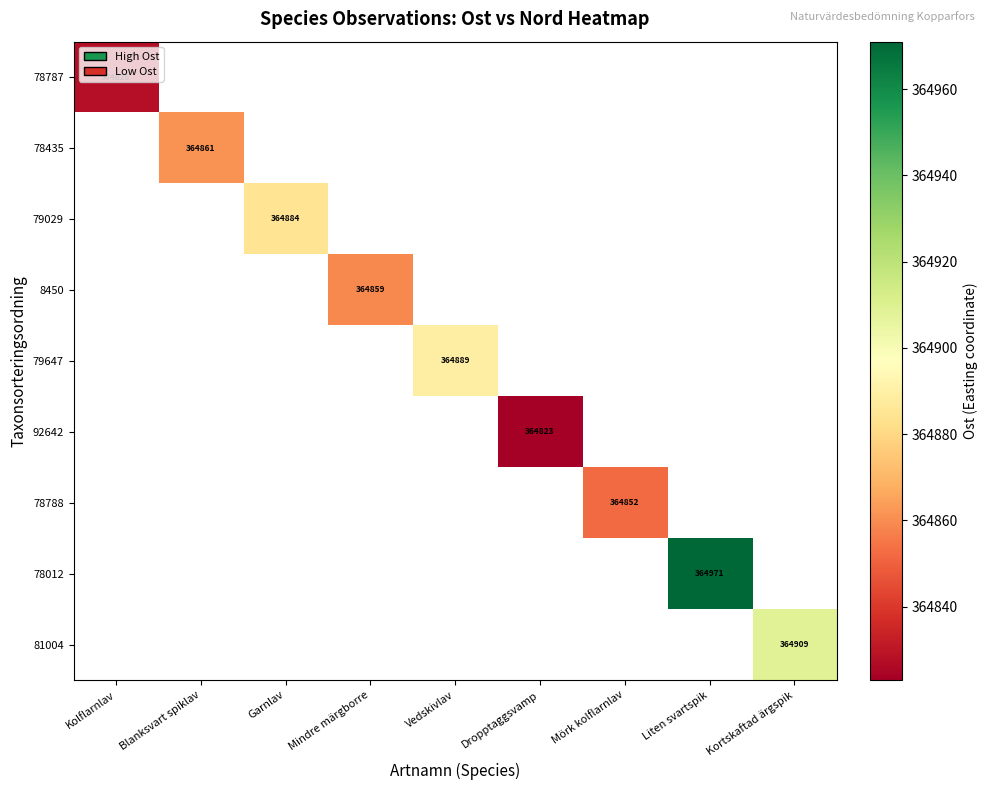

How many values in 79029 are above zero?

1